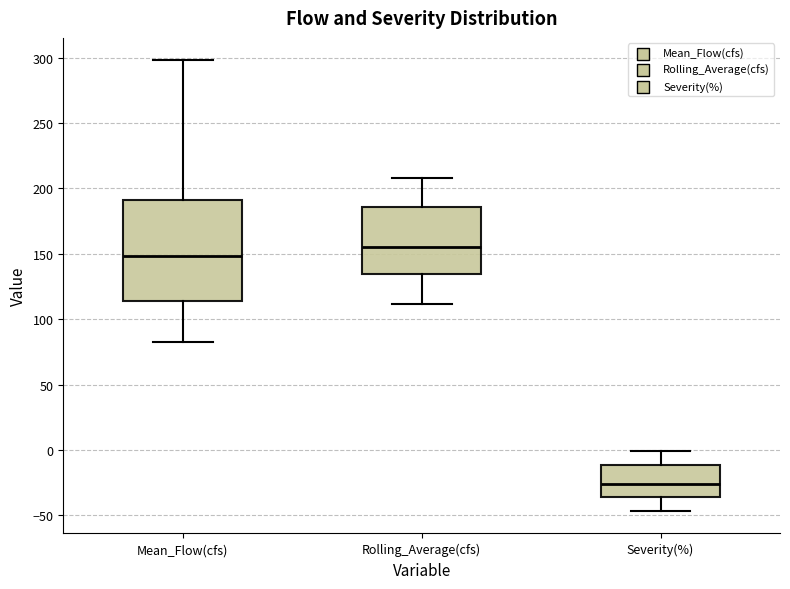

Reading left to right, read every box against the y-axis: the position of its median line, the range the box covers, and the ends of its whiskers. The values are not printed on the chart, so give them approximately, as read against the axis.

Mean_Flow(cfs): median 150, box 115 to 190, whiskers 85 to 300
Rolling_Average(cfs): median 155, box 135 to 185, whiskers 110 to 210
Severity(%): median -25, box -35 to -10, whiskers -45 to 0